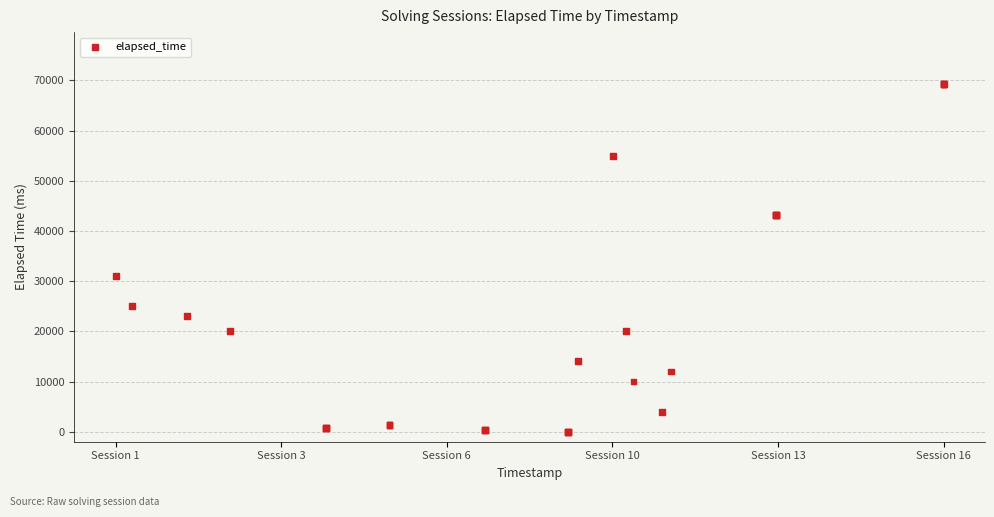

What Y value in the scatter plot is closest to 34625?

31000